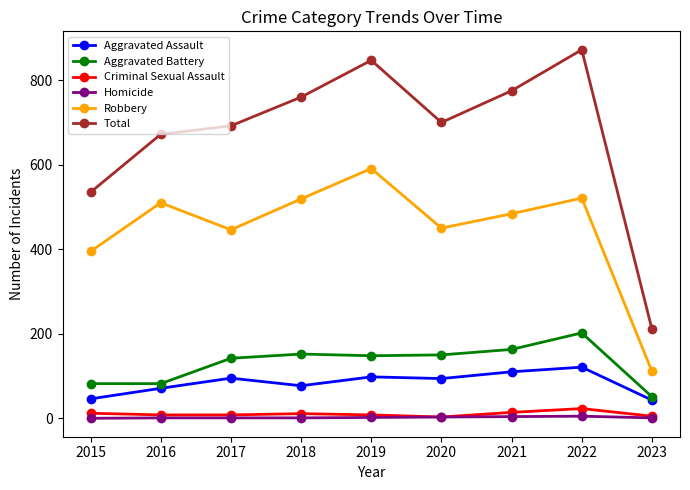

The value of Homicide at 2019 is 2. True or false?

True